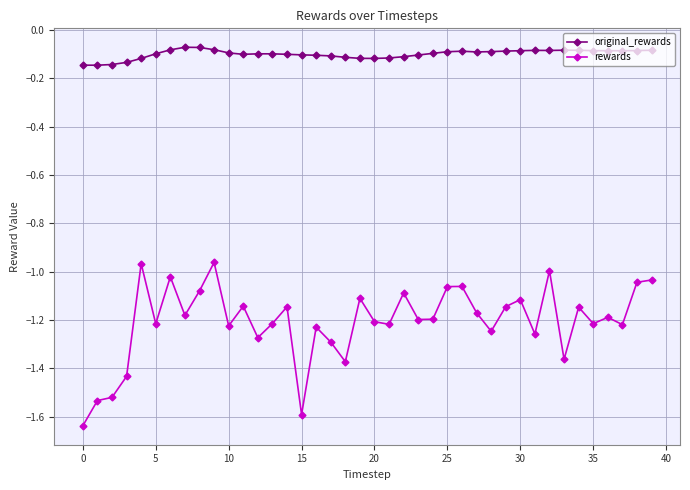

True or false: rewards has more than 0 points higher than both neighbors.

True